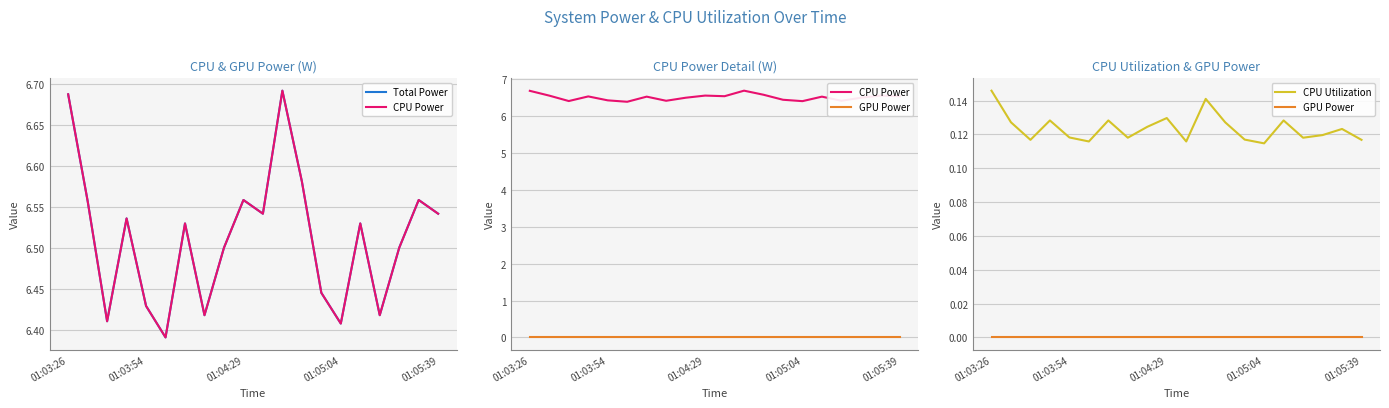

Which series has the largest total across all categories?

Total Power